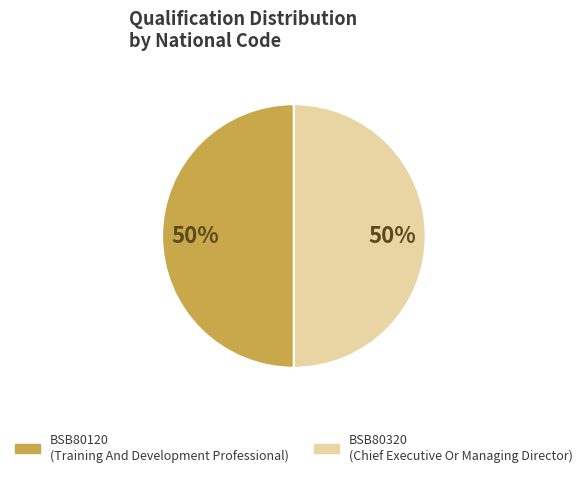

Is the sum of BSB80120 and BSB80320 greater than half?

Yes